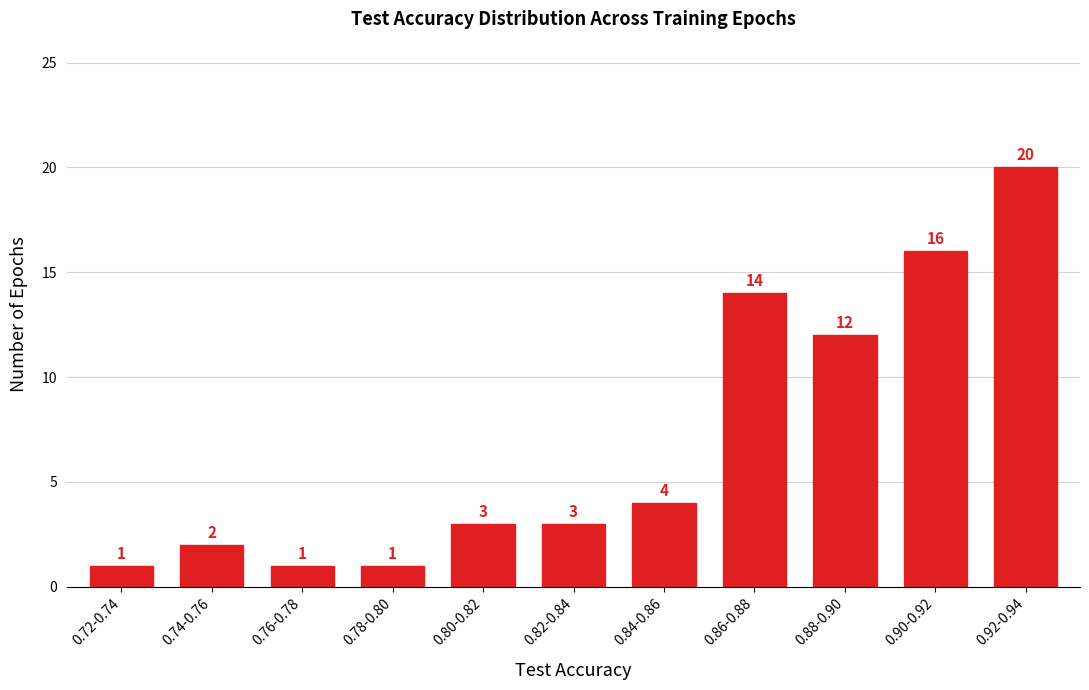

Reading left to right, what are all the values shown in this chart?

1	2	1	1	3	3	4	14	12	16	20